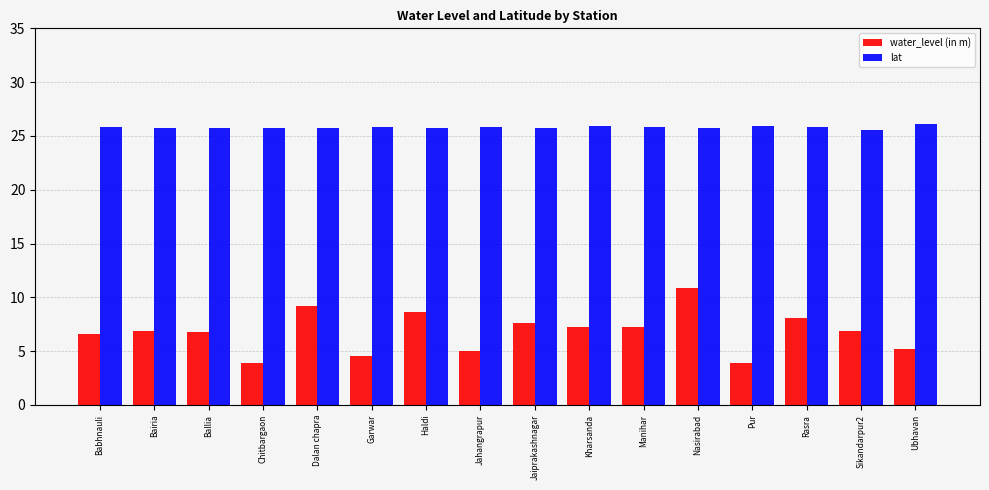

Which series has the largest range (max minus min)?

water_level (in m)